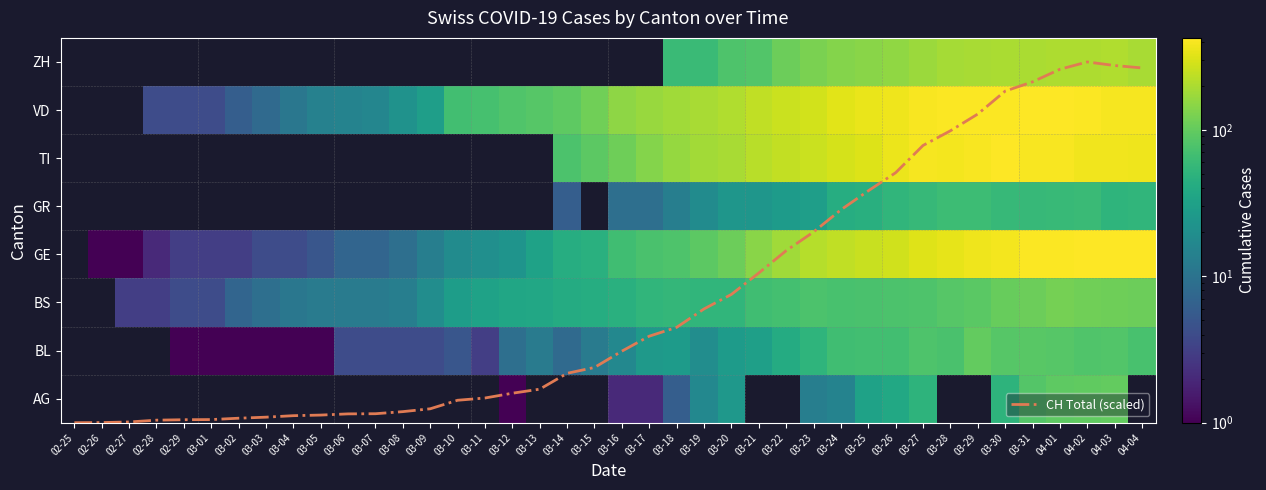

At which category is the sum across all series the highest?

04-01